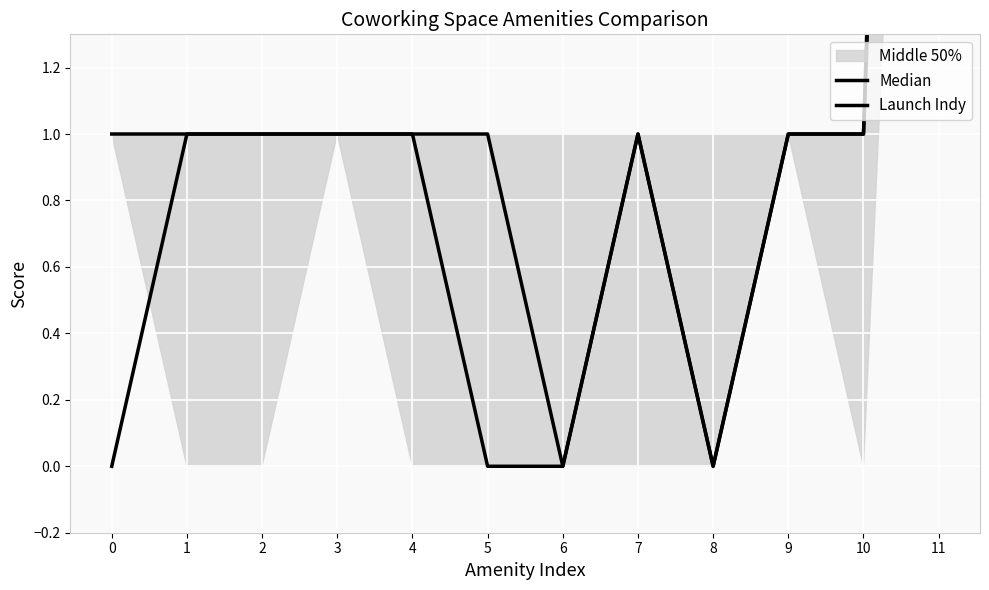

What is the difference between the maximum and minimum values in the Median series?

7